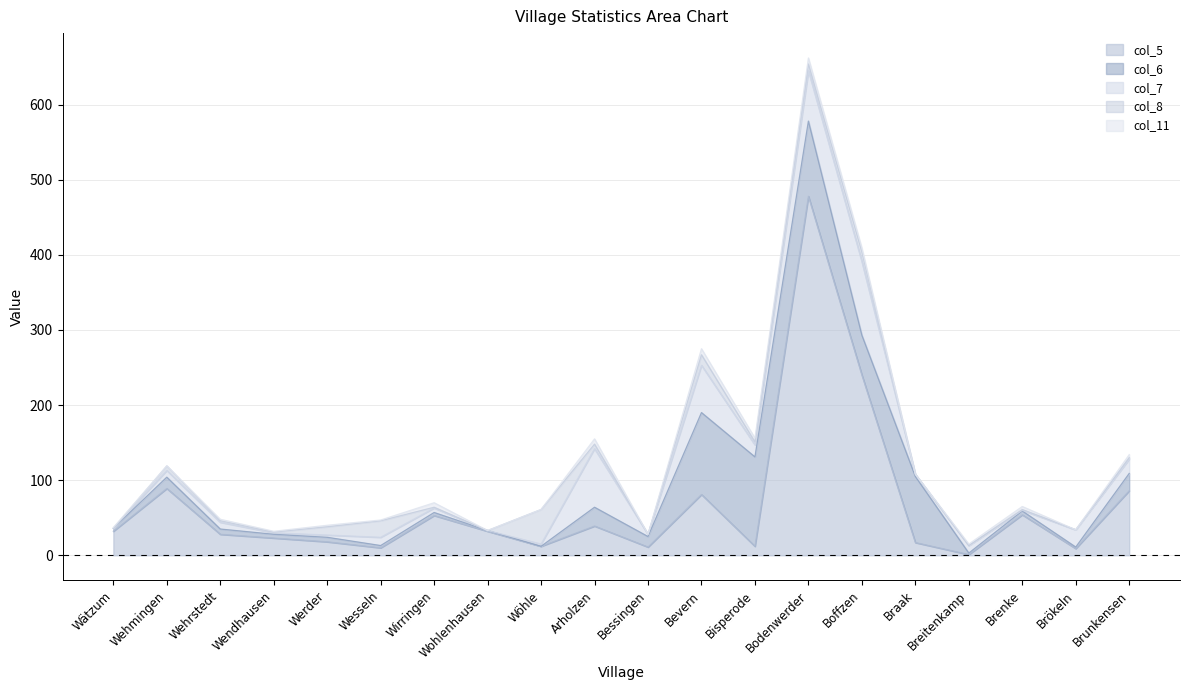

What are all the series names shown in the legend?

col_5, col_6, col_7, col_8, col_11